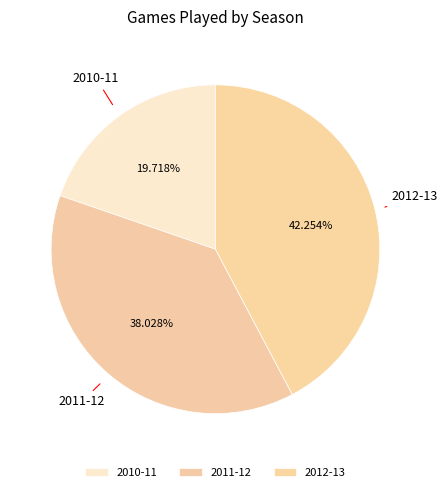

Is there a majority slice in this chart?

No